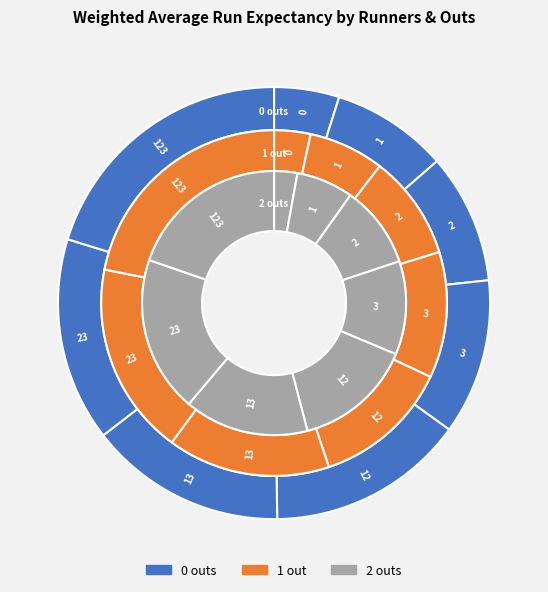

To the nearest percent, what is the average slice percentage?

12%